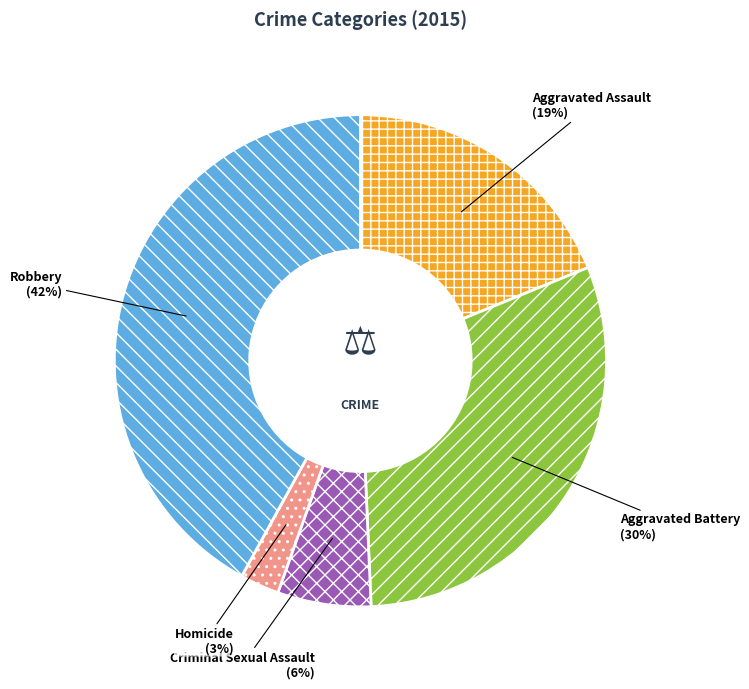

Does Aggravated Battery account for over 50% of the chart?

No